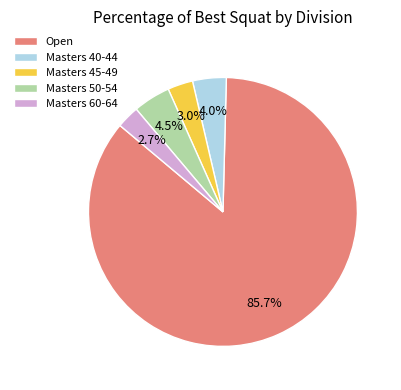

Is there a majority slice in this chart?

Yes